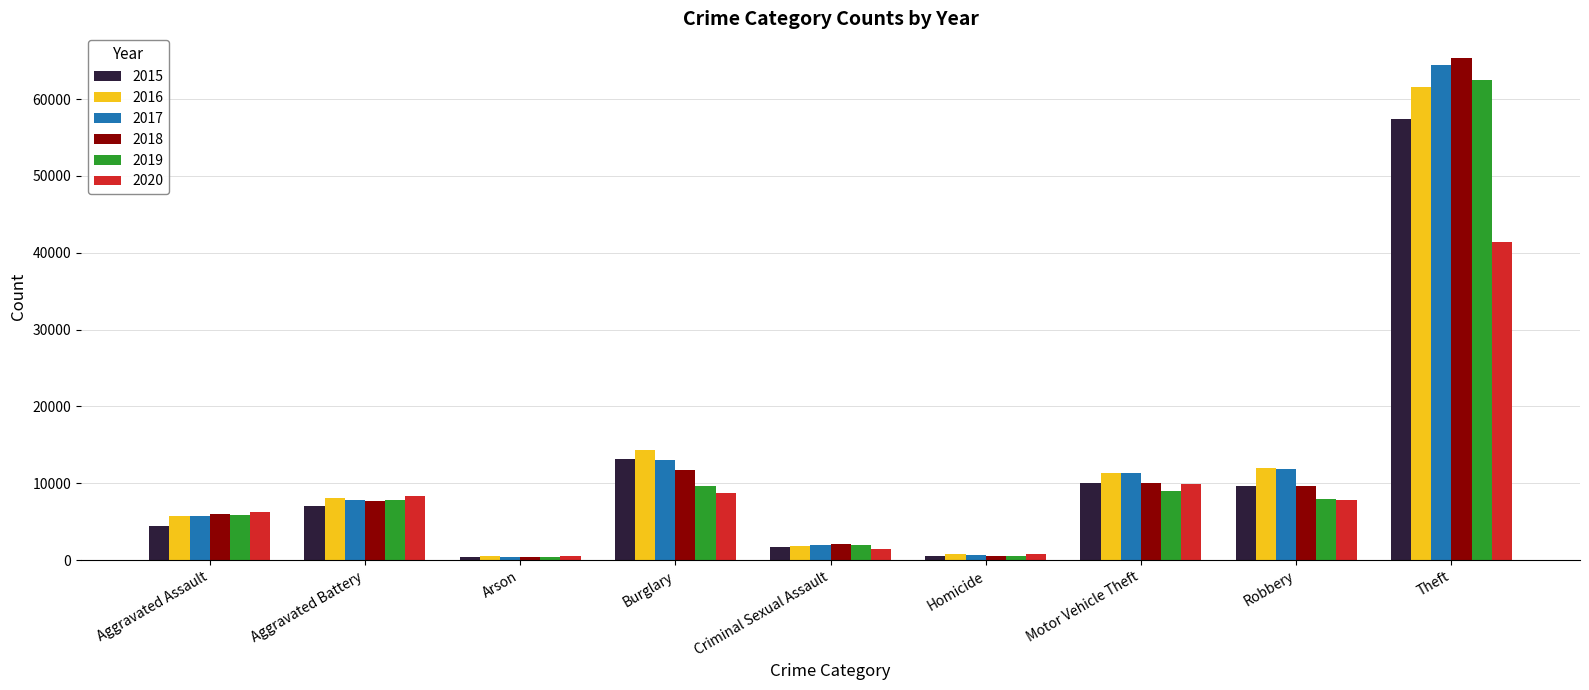

At which category is the sum across all series the highest?

Theft